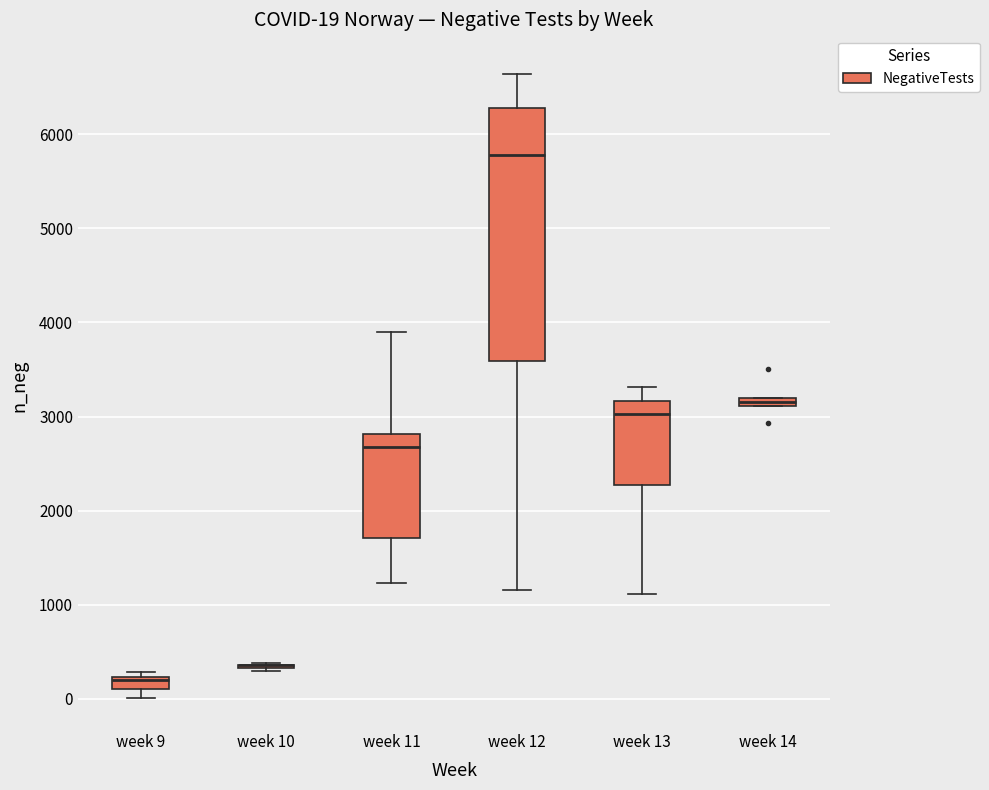

Which box is the tallest, from its lower edge to its upper edge?

week 12